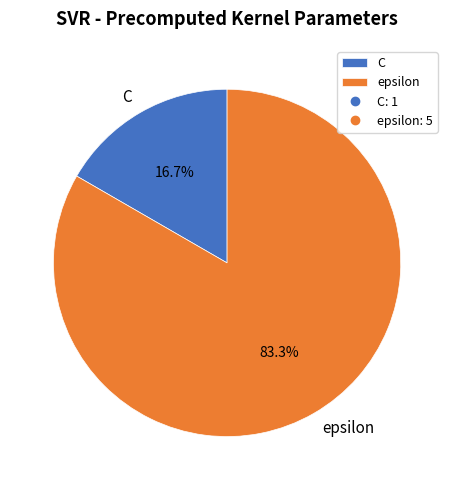

To the nearest percent, what is the average slice percentage?

50%